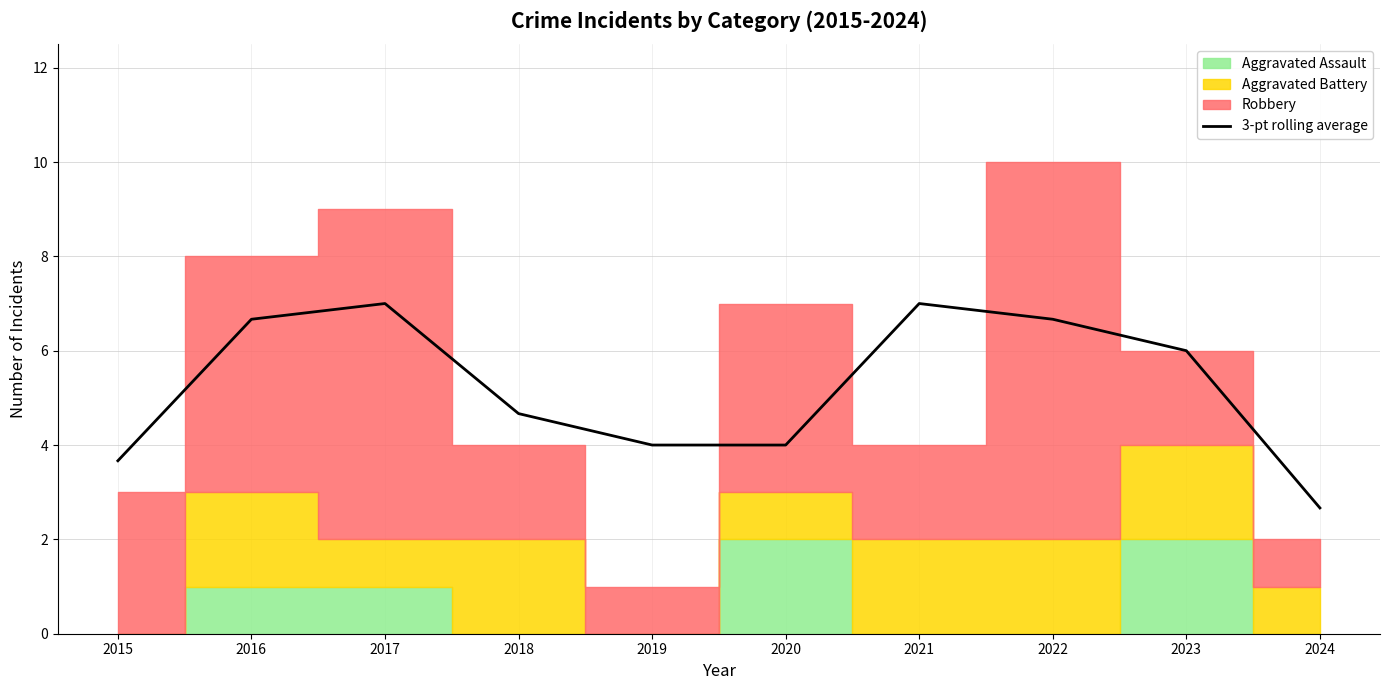

What is the sum of all values?

52.3